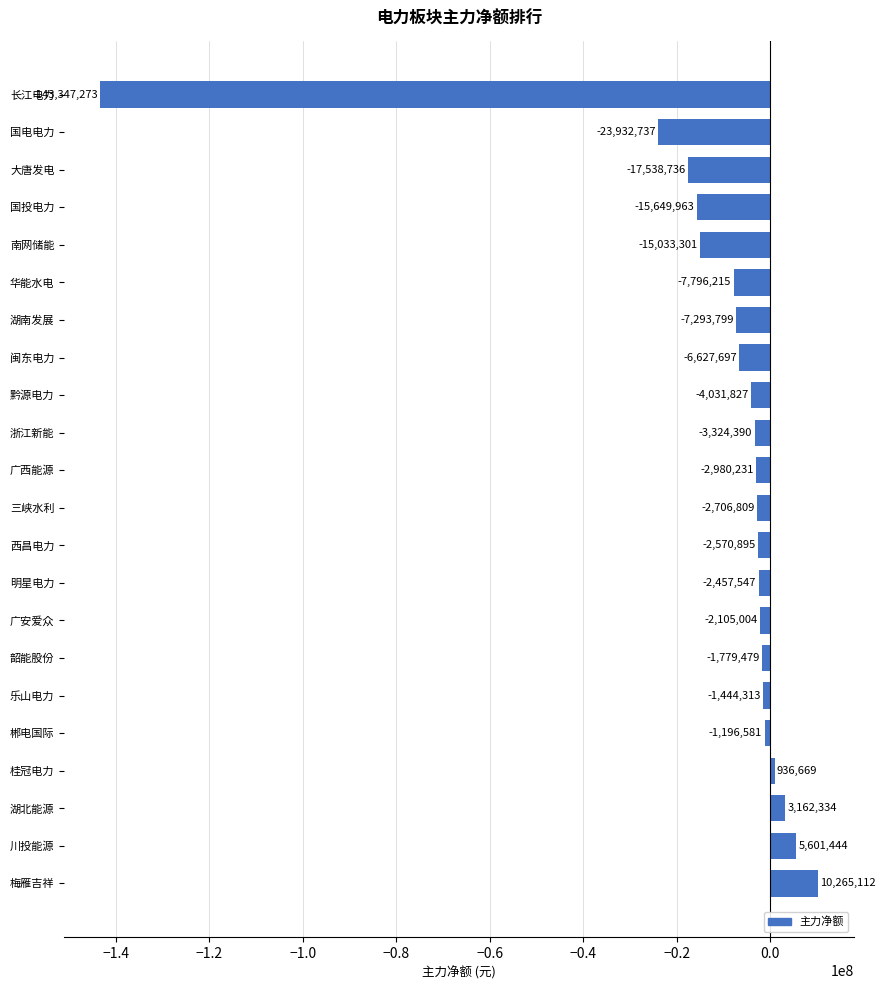

The value at 西昌电力 is -2570895. True or false?

True